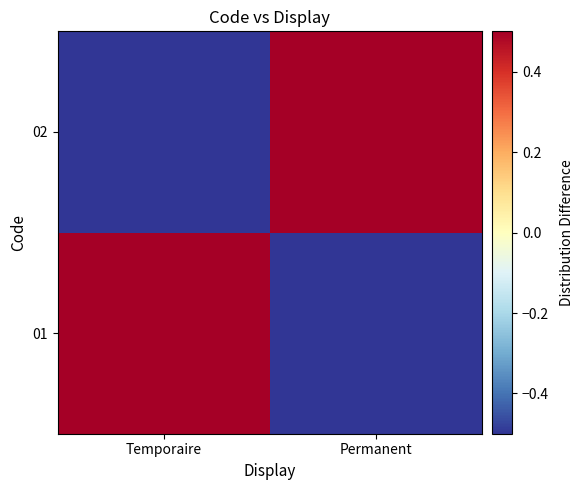

Count the number of categories in the chart.

2